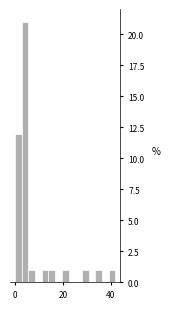

Around what value on the x-axis is the tallest bar? Give the approximate position of its centre, as read against the axis.

4